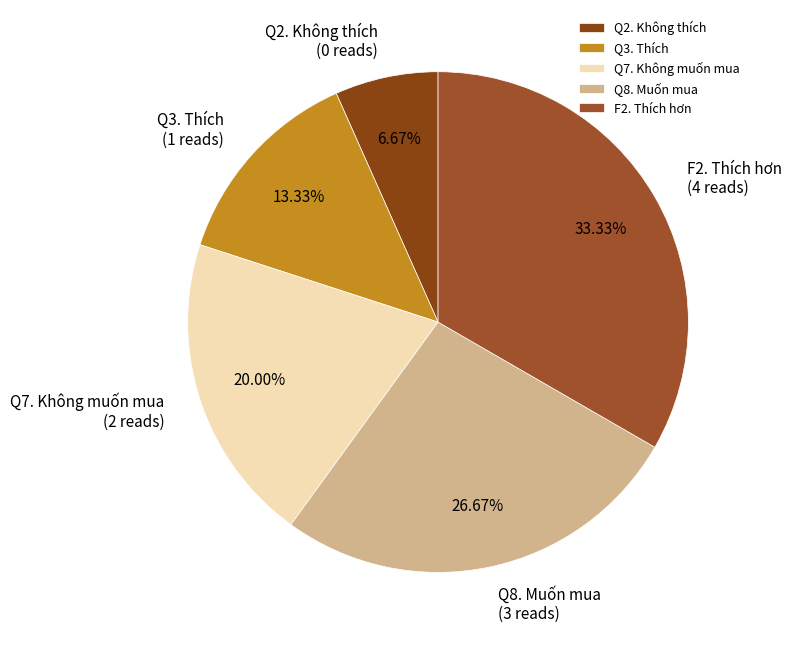

Do Q7. Không muốn mua and Q8. Muốn mua together represent more than half of the pie?

No